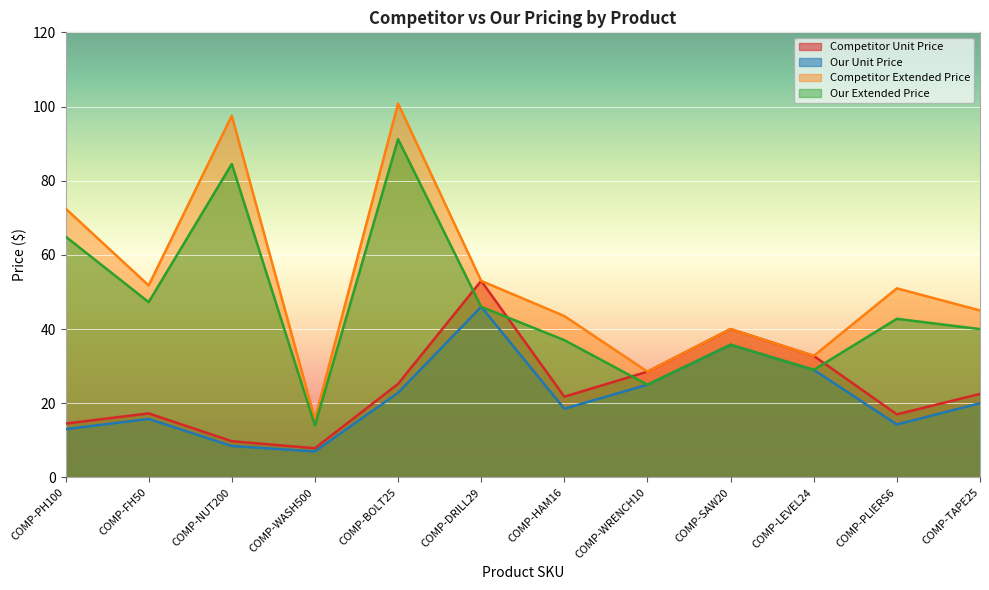

Which series changed the most between COMP-HAM16 and COMP-WRENCH10?

Competitor Extended Price